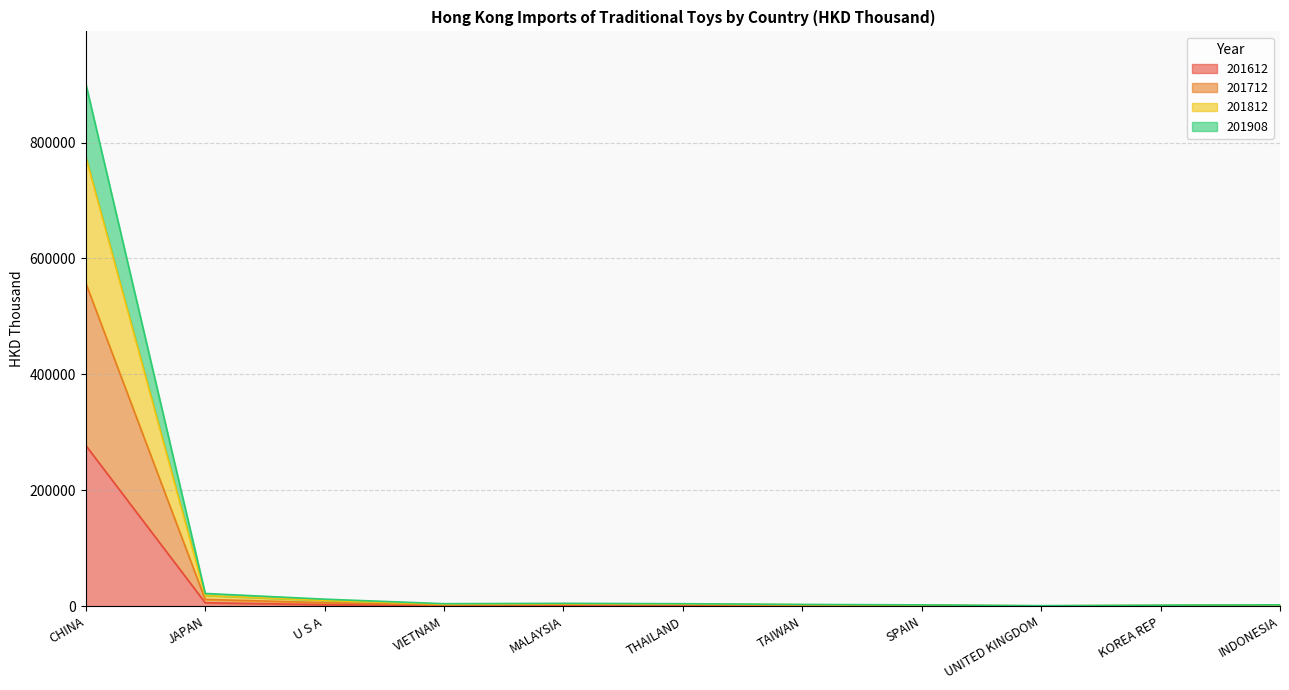

What is the label of the 7th point from the right?

MALAYSIA